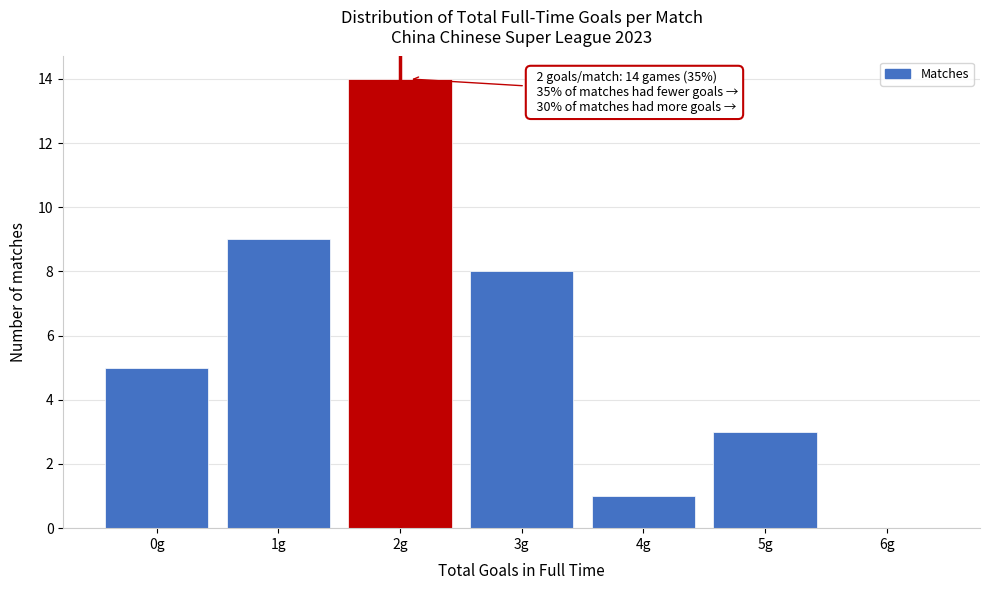

Reading left to right, list all the values displayed in this chart.

0g=5	1g=9	2g=14	3g=8	4g=1	5g=3	6g=0